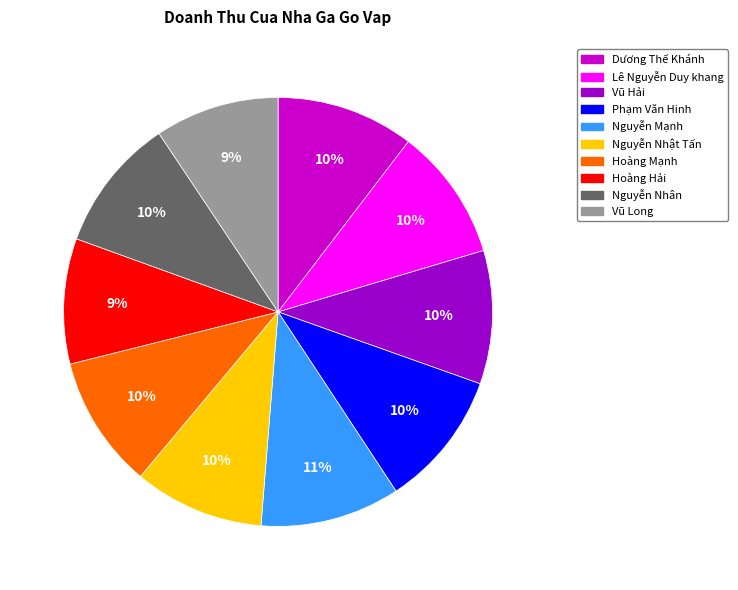

Does Phạm Văn Hinh represent more than half of the total?

No